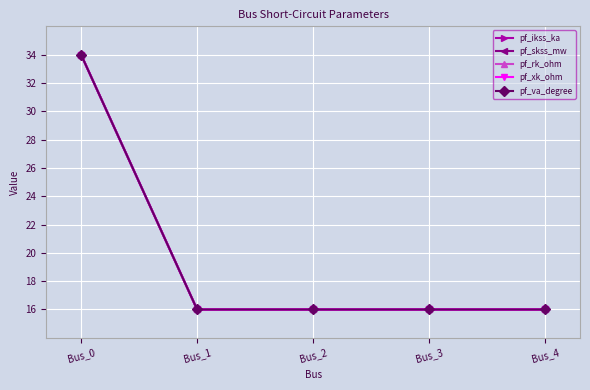

Does the chart have visible grid lines?

Yes